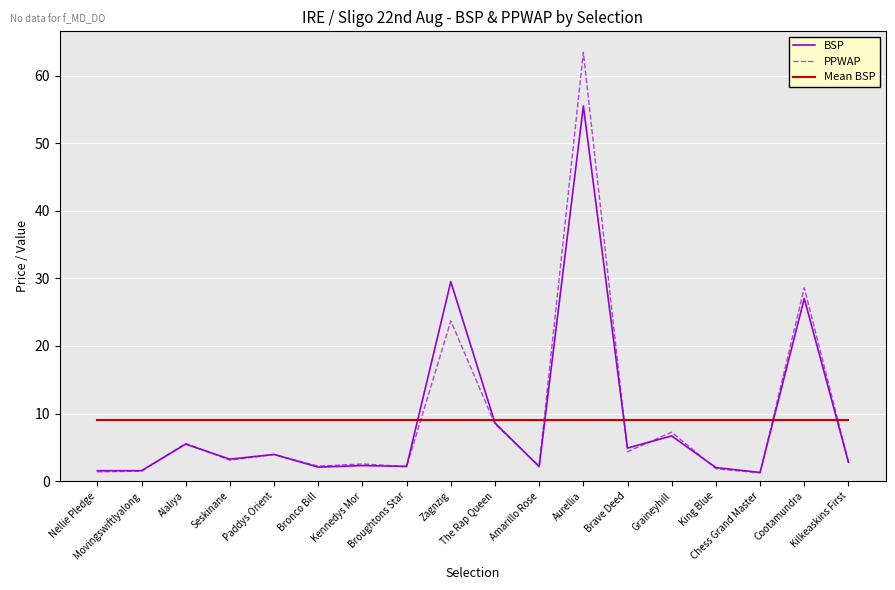

Which series has the largest range (max minus min)?

PPWAP